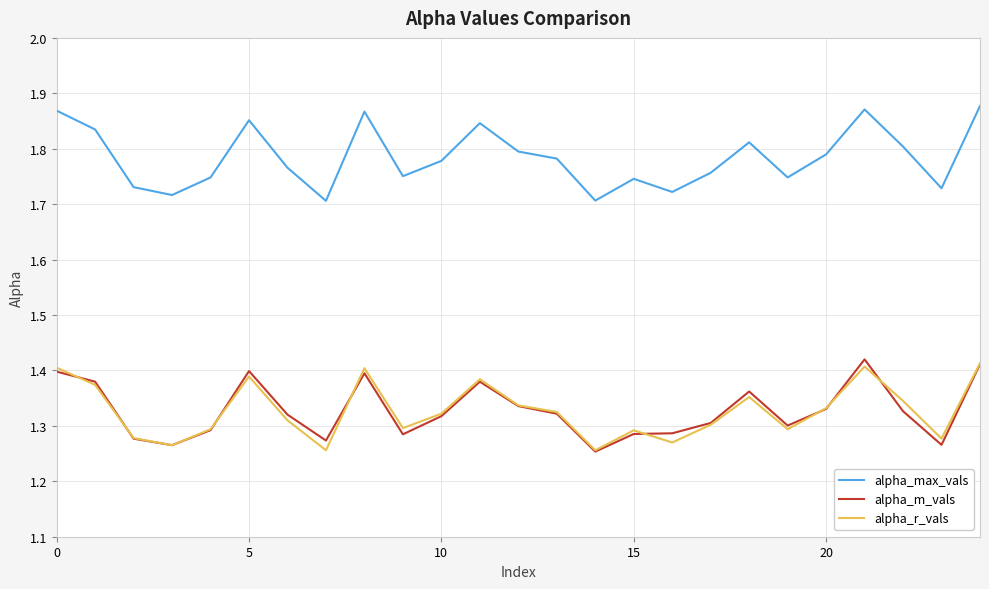

What are all the series names shown in the legend?

alpha_max_vals, alpha_m_vals, alpha_r_vals